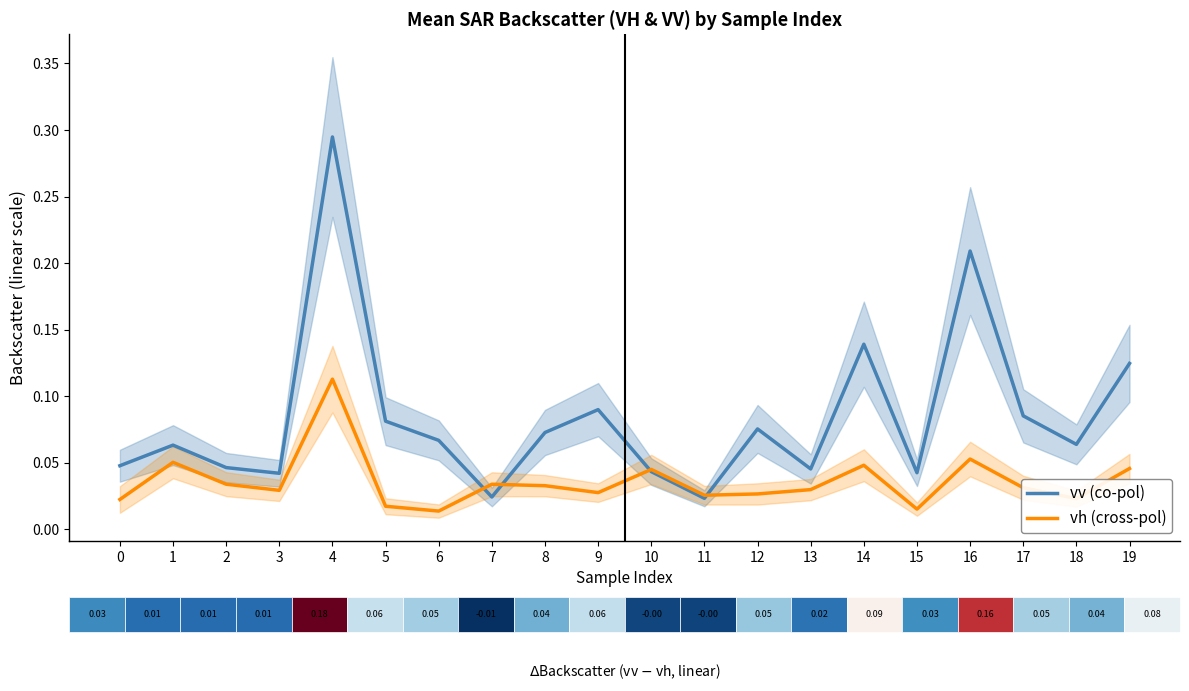

What are all the series names shown in the legend?

vv (co-pol), vh (cross-pol)